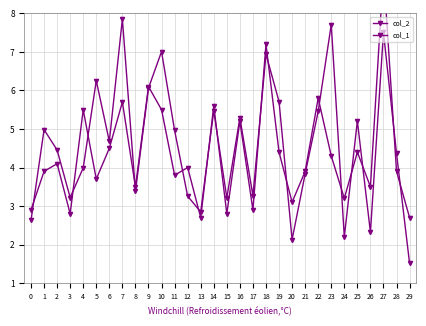

List the series in order of their peak value, highest first.

col_1, col_2